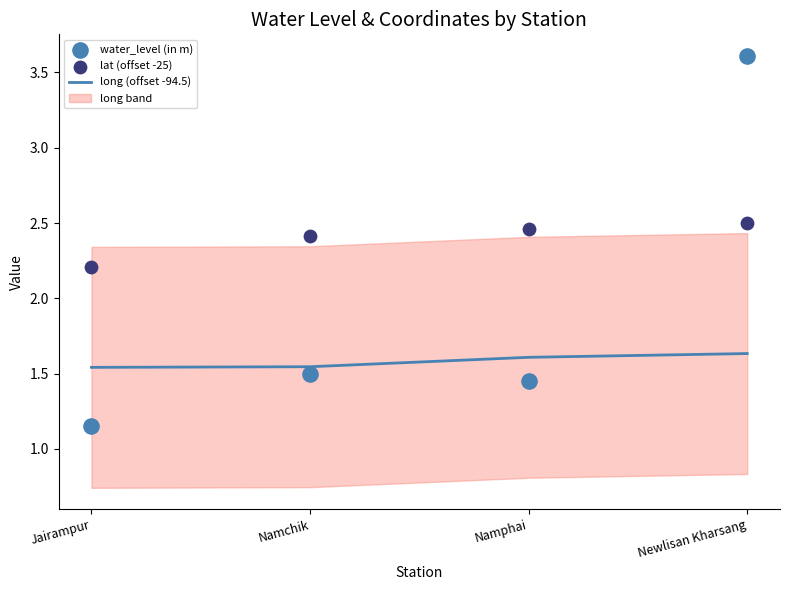

Is the value of long (offset -94.5) at Newlisan Kharsang greater than the value of lat (offset -25) at Jairampur?

No